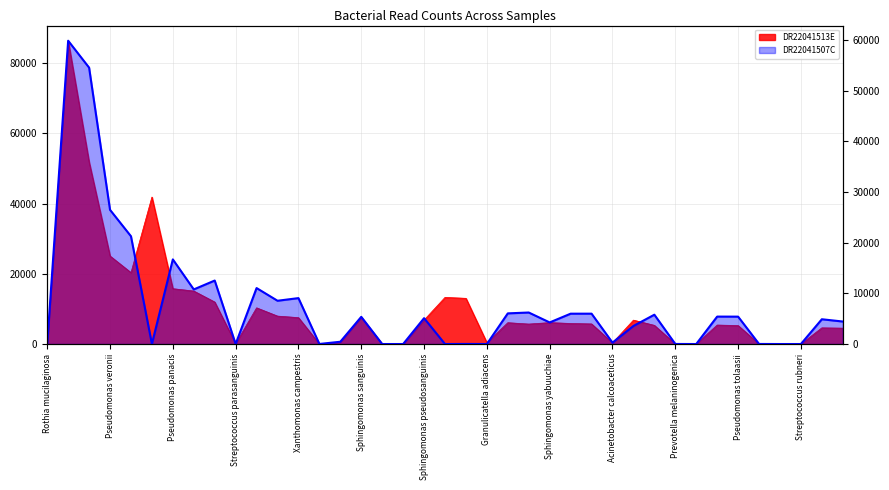

What is the difference between the maximum and second lowest values?

59886